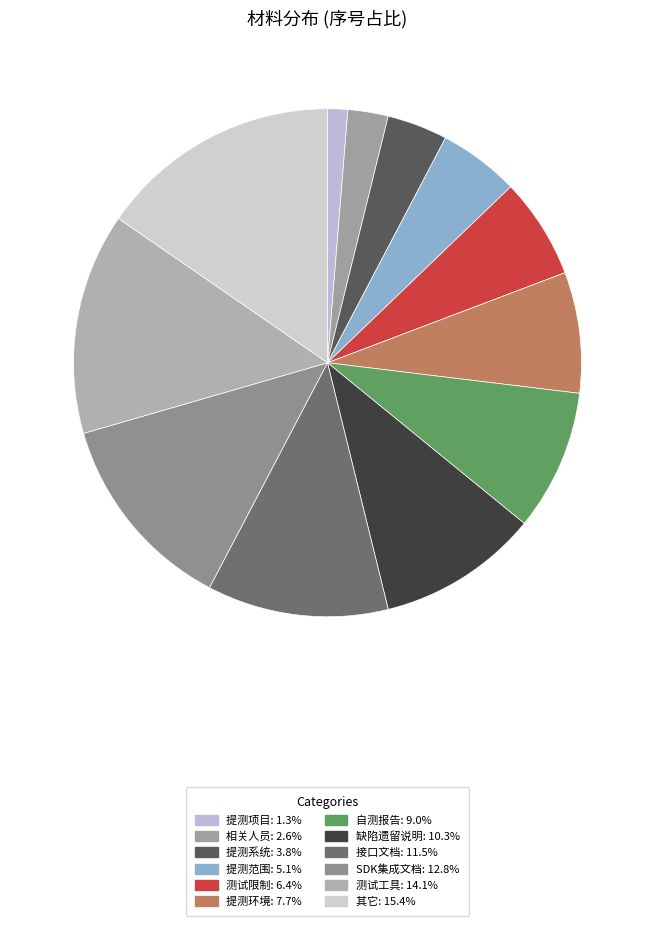

To the nearest percent, what percentage of the pie is 提测范围?

5%